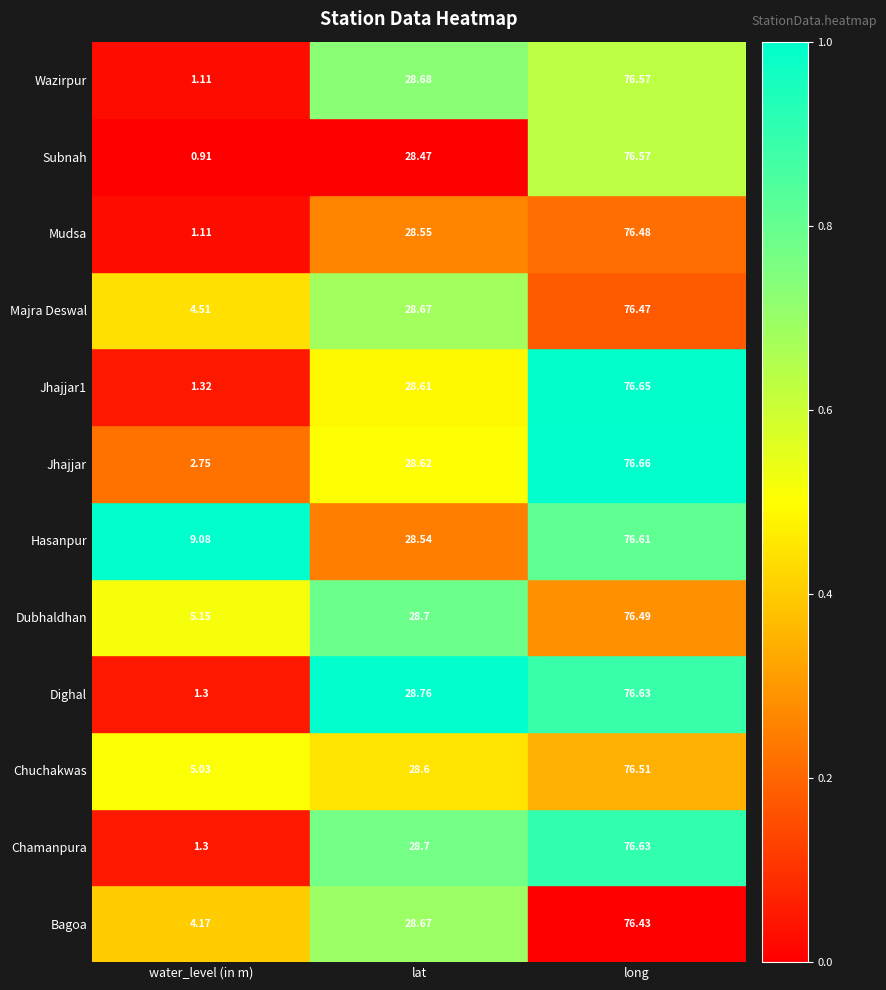

List the labels in order of Jhajjar1 value, largest first.

long, lat, water_level (in m)